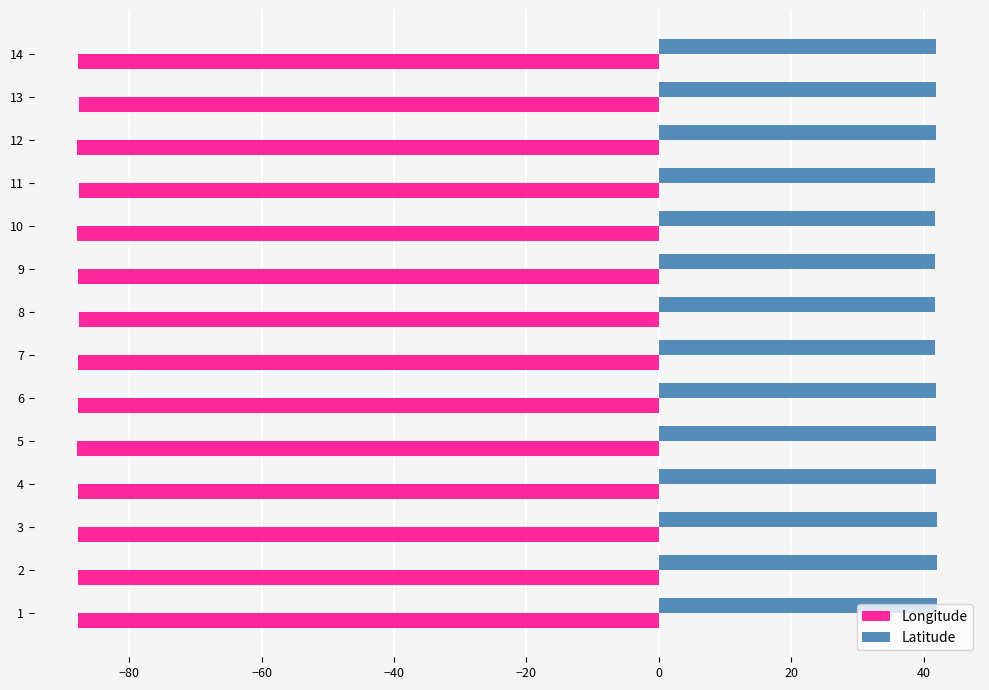

What is the spread (max minus min) of values at 8?

129.4